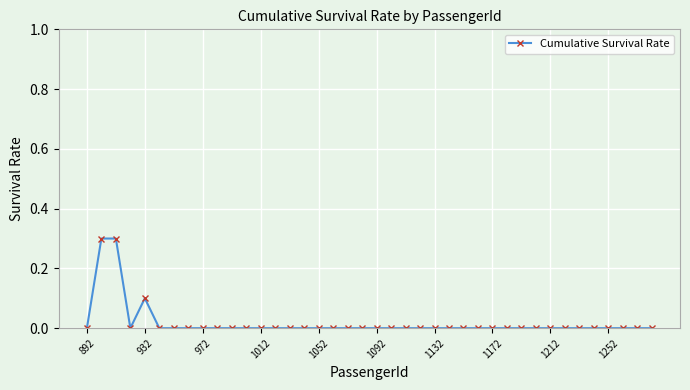

Count the number of categories in the chart.

40